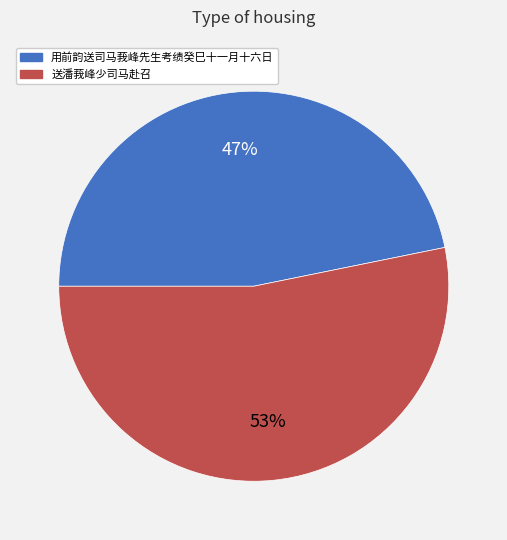

The 用前韵送司马莪峰先生考绩癸巳十一月十六日 slice represents 40% of the pie. True or false?

False